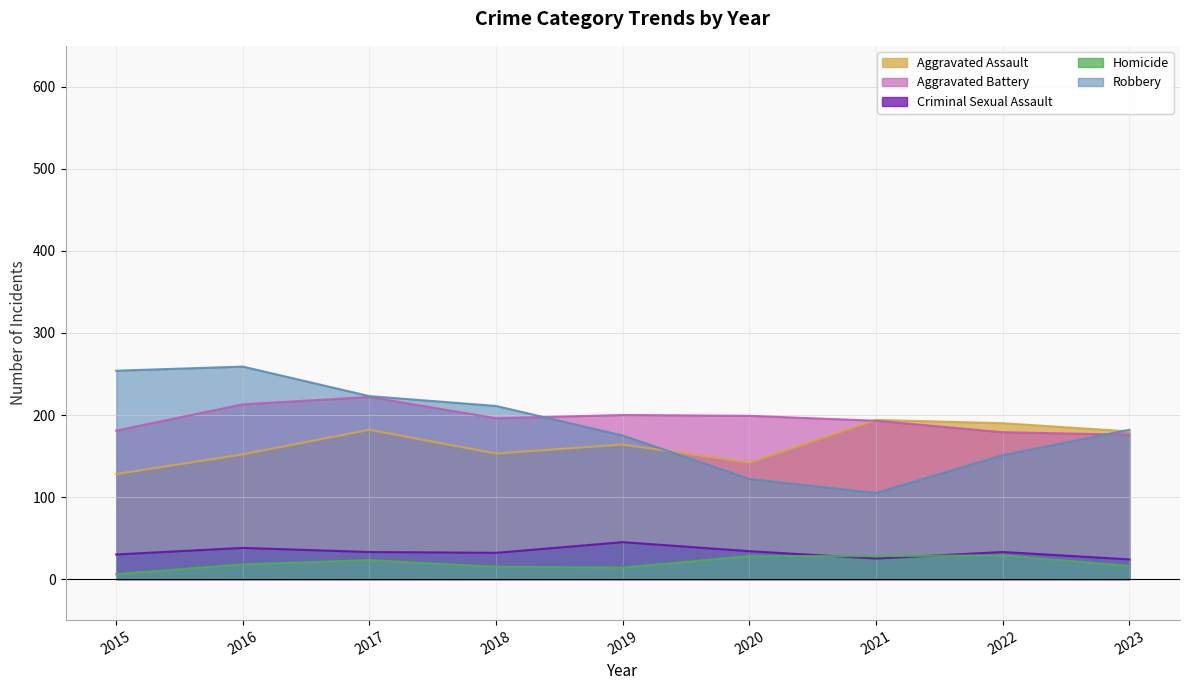

Which series has the widest spread of values?

Robbery